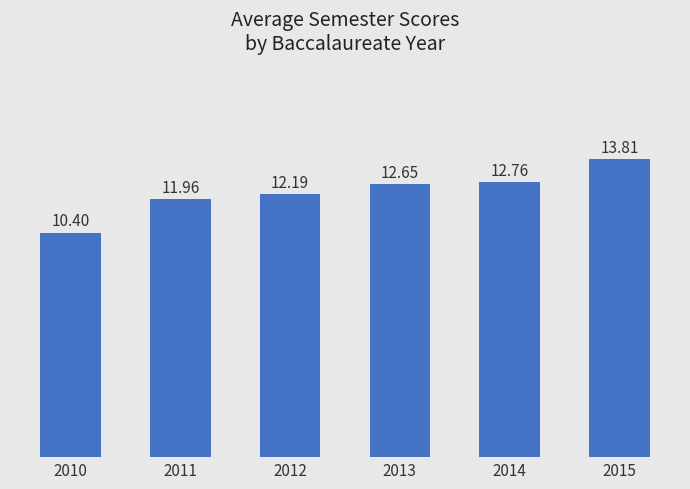

List the labels in order of value, smallest first.

2010, 2011, 2012, 2013, 2014, 2015